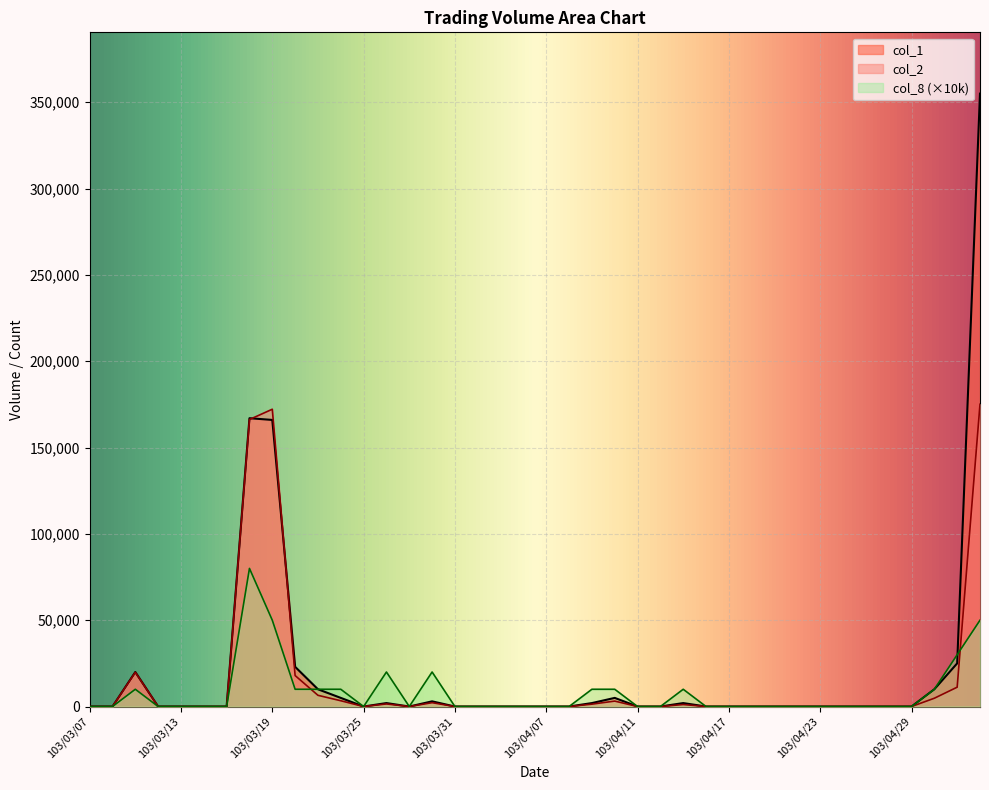

Rank the categories by col_2 value from lowest to highest.

103/03/07, 103/03/10, 103/03/12, 103/03/13, 103/03/14, 103/03/17, 103/03/25, 103/03/27, 103/03/31, 103/04/01, 103/04/02, 103/04/03, 103/04/07, 103/04/08, 103/04/11, 103/04/14, 103/04/16, 103/04/17, 103/04/18, 103/04/21, 103/04/22, 103/04/23, 103/04/24, 103/04/25, 103/04/28, 103/04/29, 103/04/15, 103/04/09, 103/03/26, 103/03/28, 103/04/10, 103/03/24, 103/04/30, 103/03/21, 103/05/02, 103/03/20, 103/03/11, 103/03/18, 103/03/19, 103/05/05